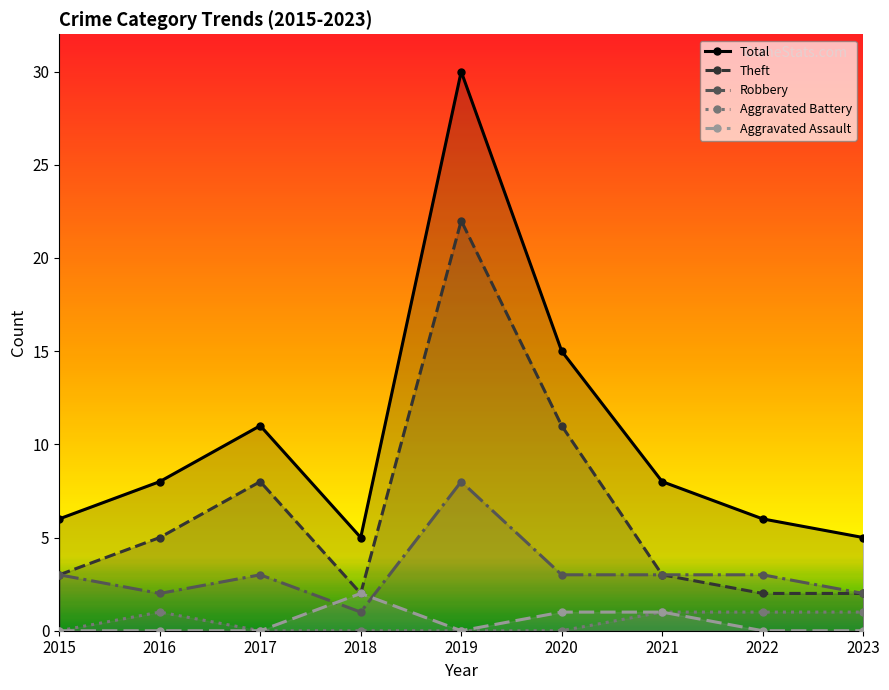

At how many categories does at least one series exceed 16?

1